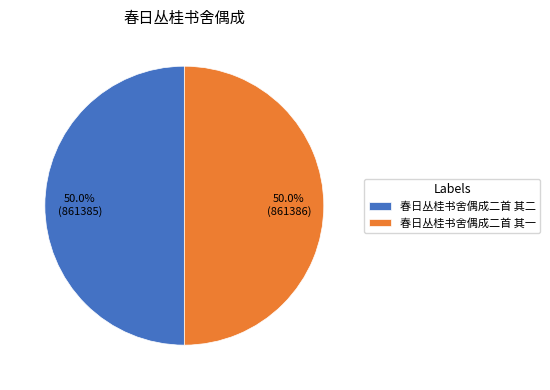

What is the ratio of the value at 春日丛桂书舍偶成二首 其二 to the value at 春日丛桂书舍偶成二首 其一?

1.0